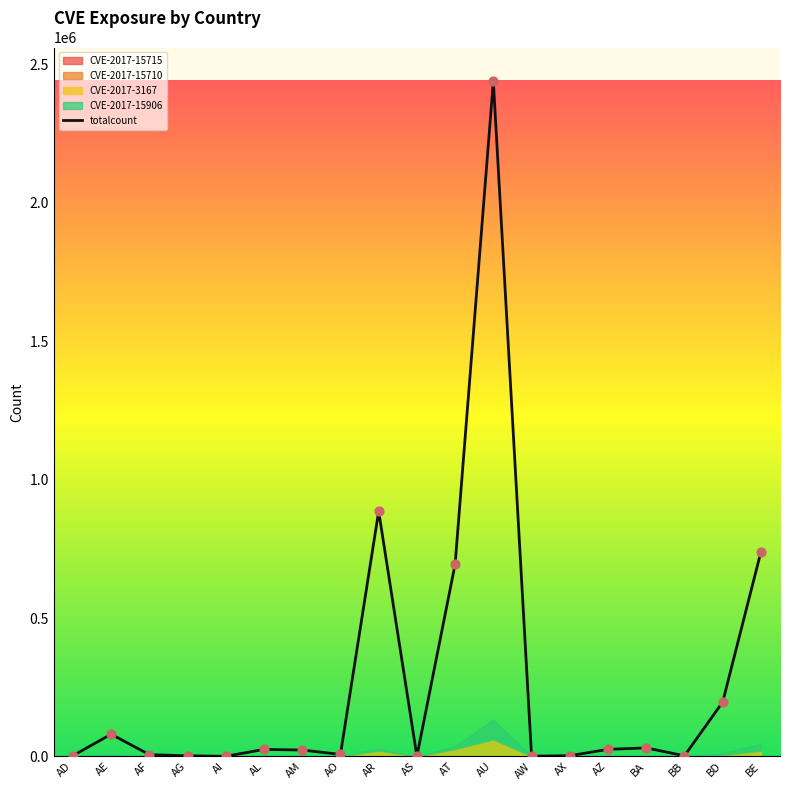

Approximately how many times larger is the value at AU compared to AE?

30.4